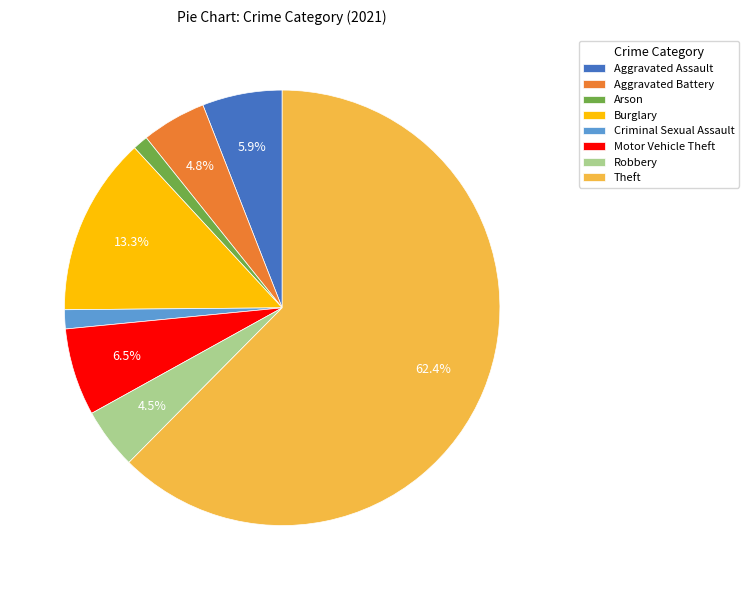

To the nearest percent, what is the average slice percentage?

12%